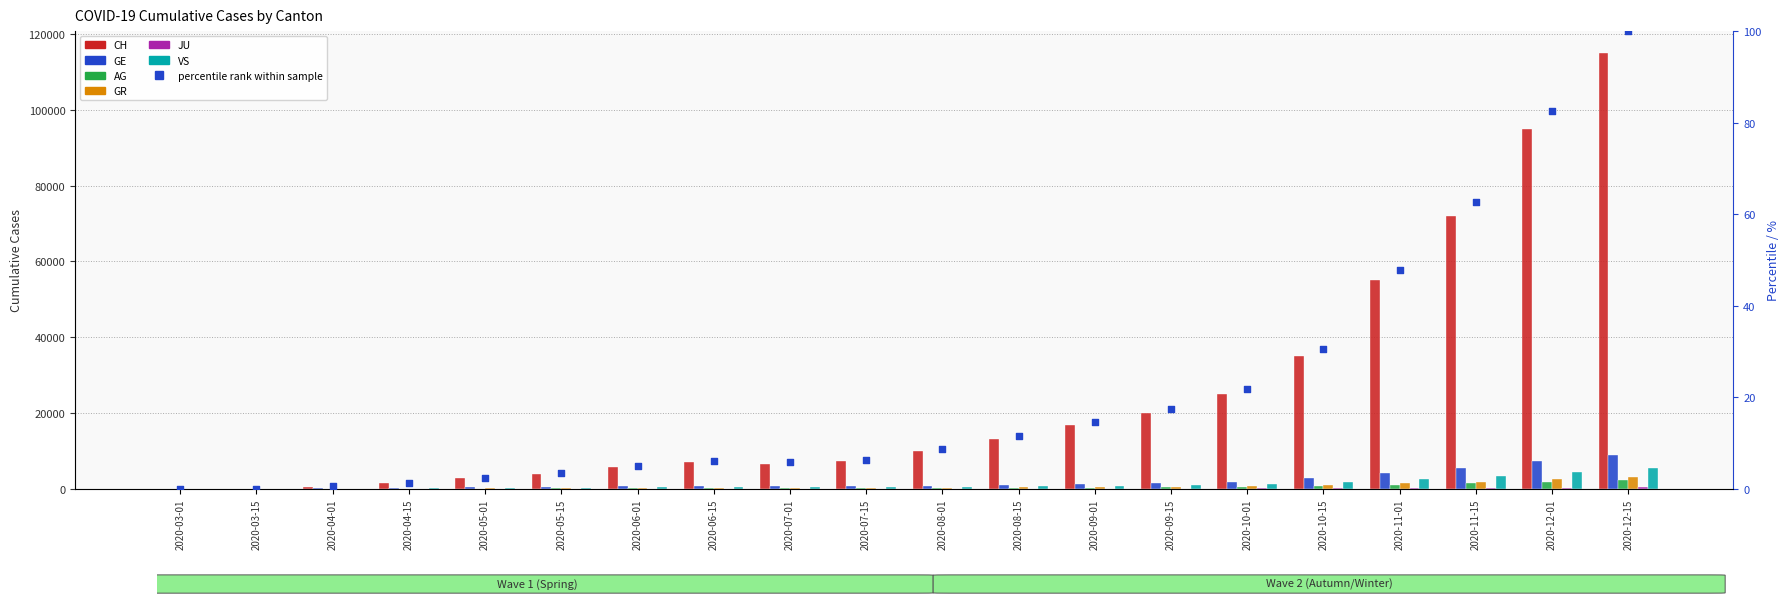

What is the total value across all series at 2020-06-01?

7050